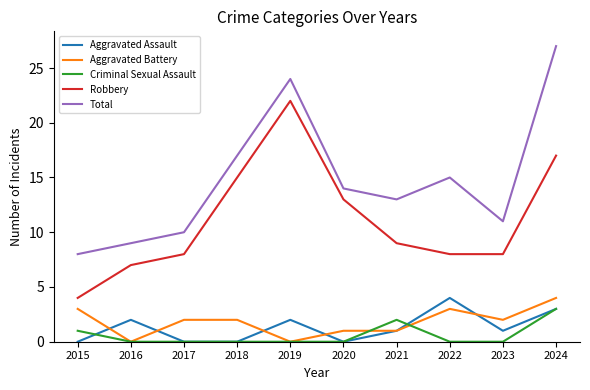

True or false: Total has more than 1 points higher than both neighbors.

True